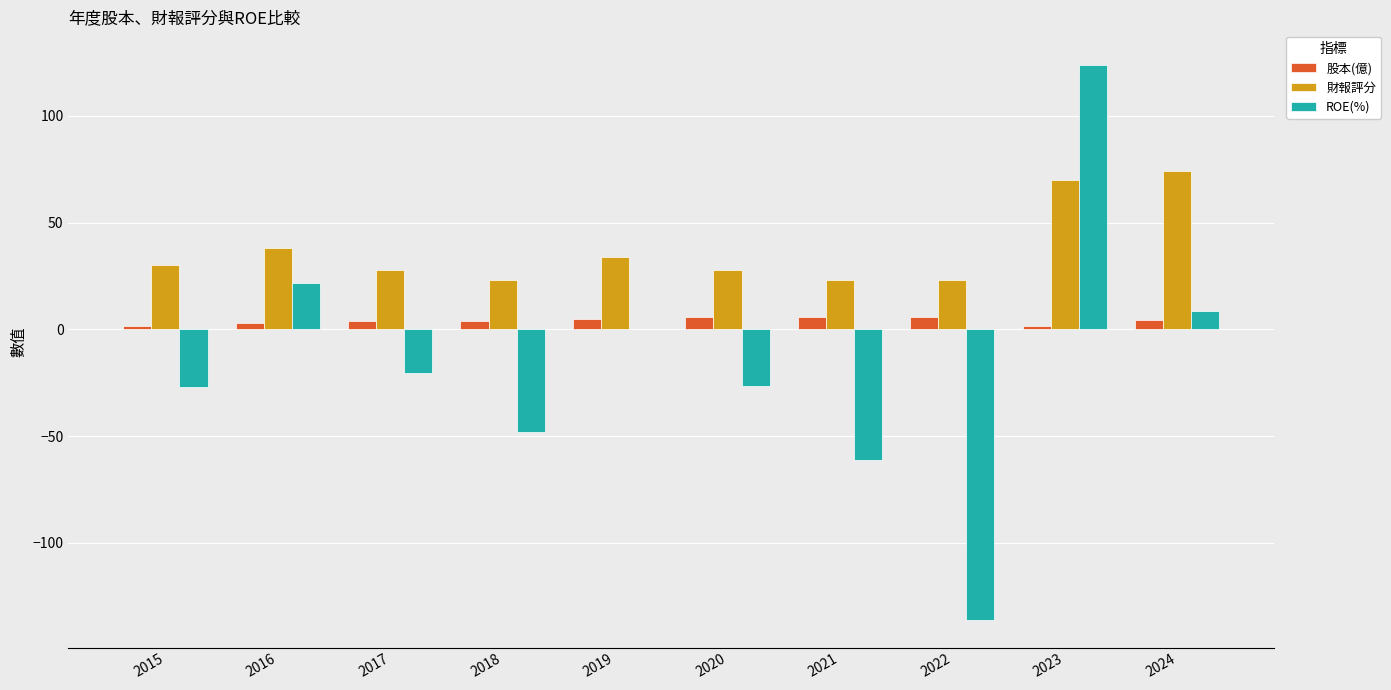

What is the total value across all series at 2020?

7.2